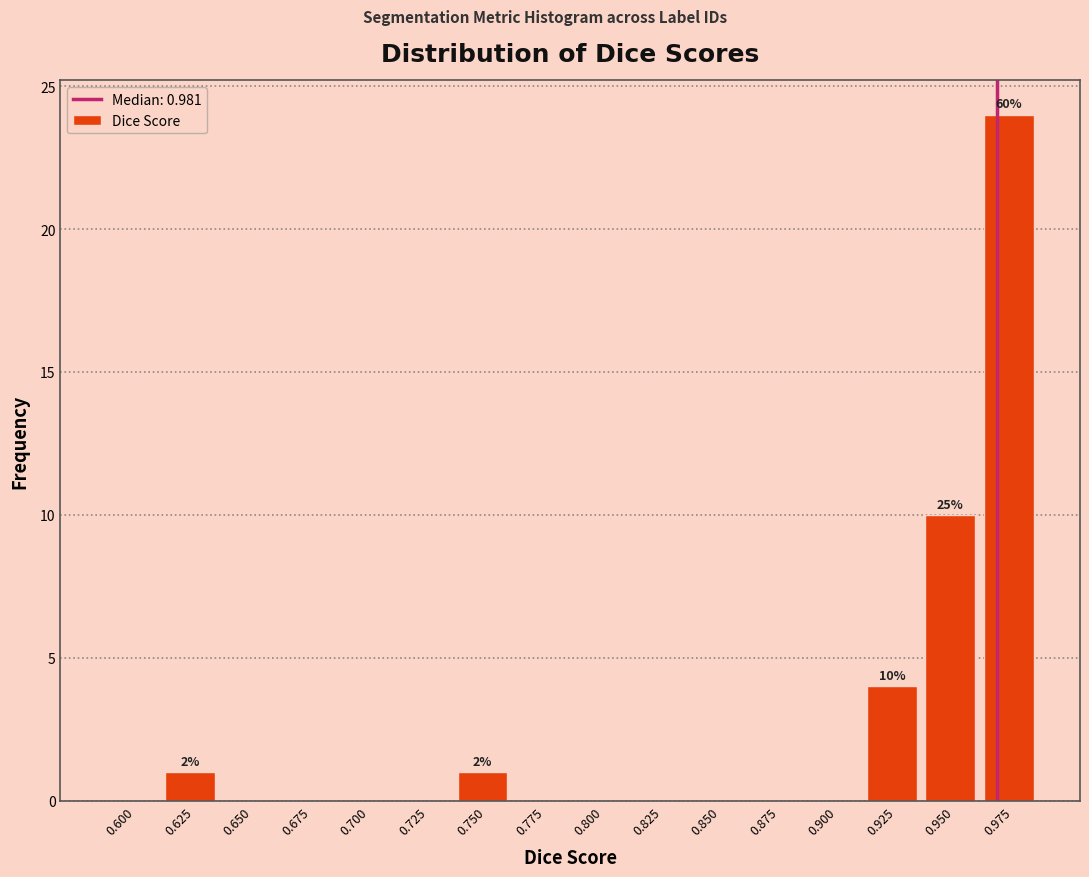

Reading left to right, what are all the values shown in this chart?

0.600=0	0.625=1	0.650=0	0.675=0	0.700=0	0.725=0	0.750=1	0.775=0	0.800=0	0.825=0	0.850=0	0.875=0	0.900=0	0.925=4	0.950=10	0.975=24